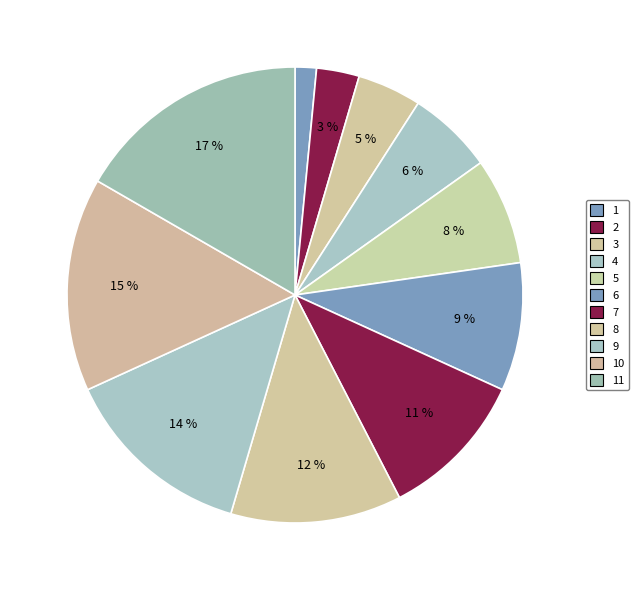

What is the ratio of the value at 11 to the value at 6?

1.8